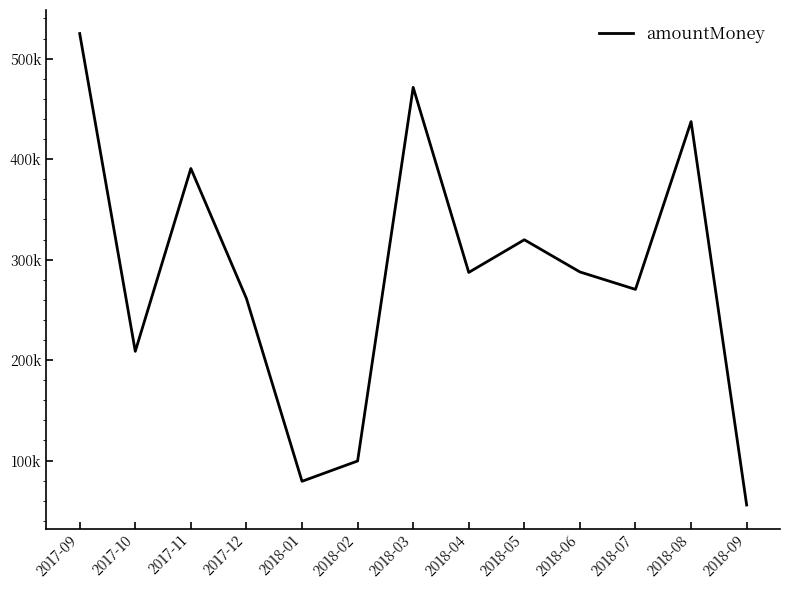

True or false: there are more than 2 points higher than both neighbors.

True